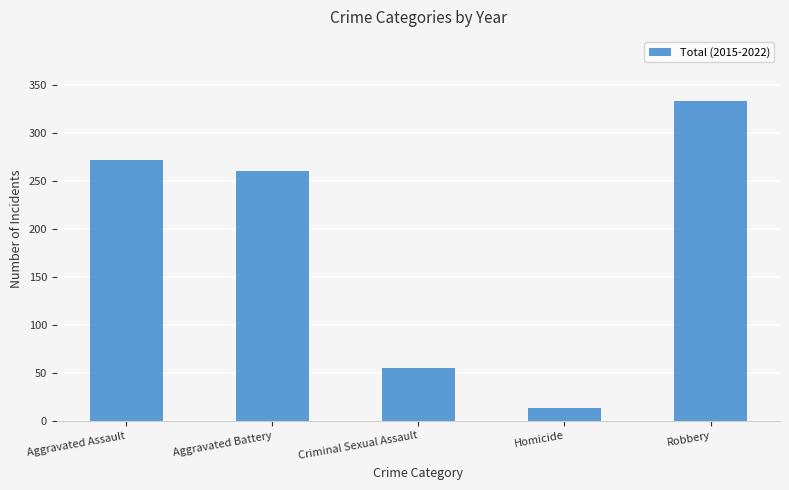

What is the sum of the values at Robbery and Criminal Sexual Assault?

388